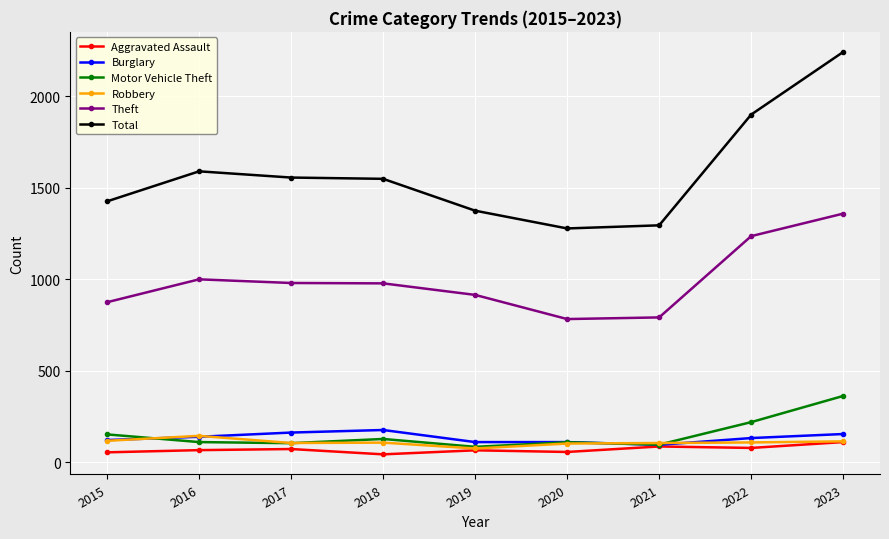

What is the smallest value displayed?

43